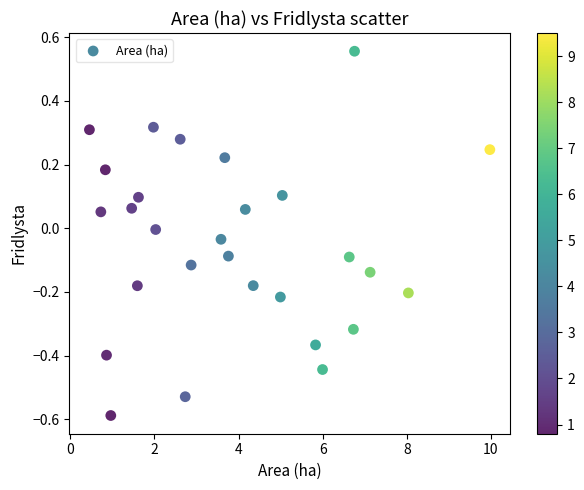

What is the range of X values (max minus min)?

9.5